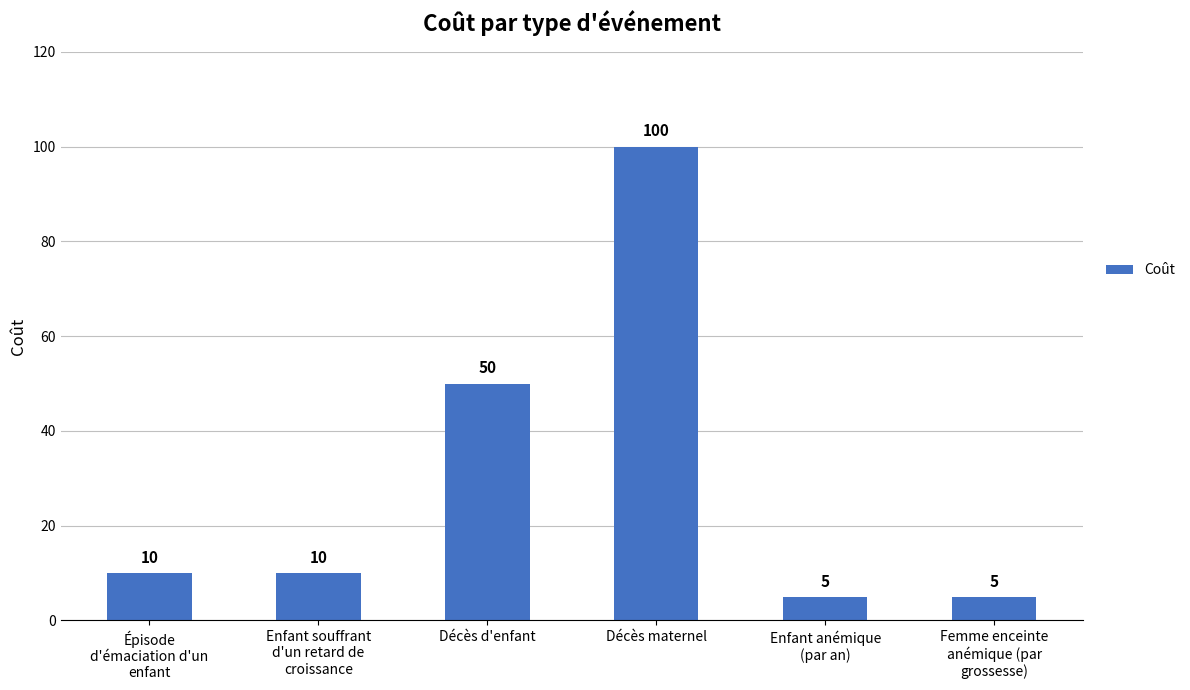

Count the number of categories in the chart.

6